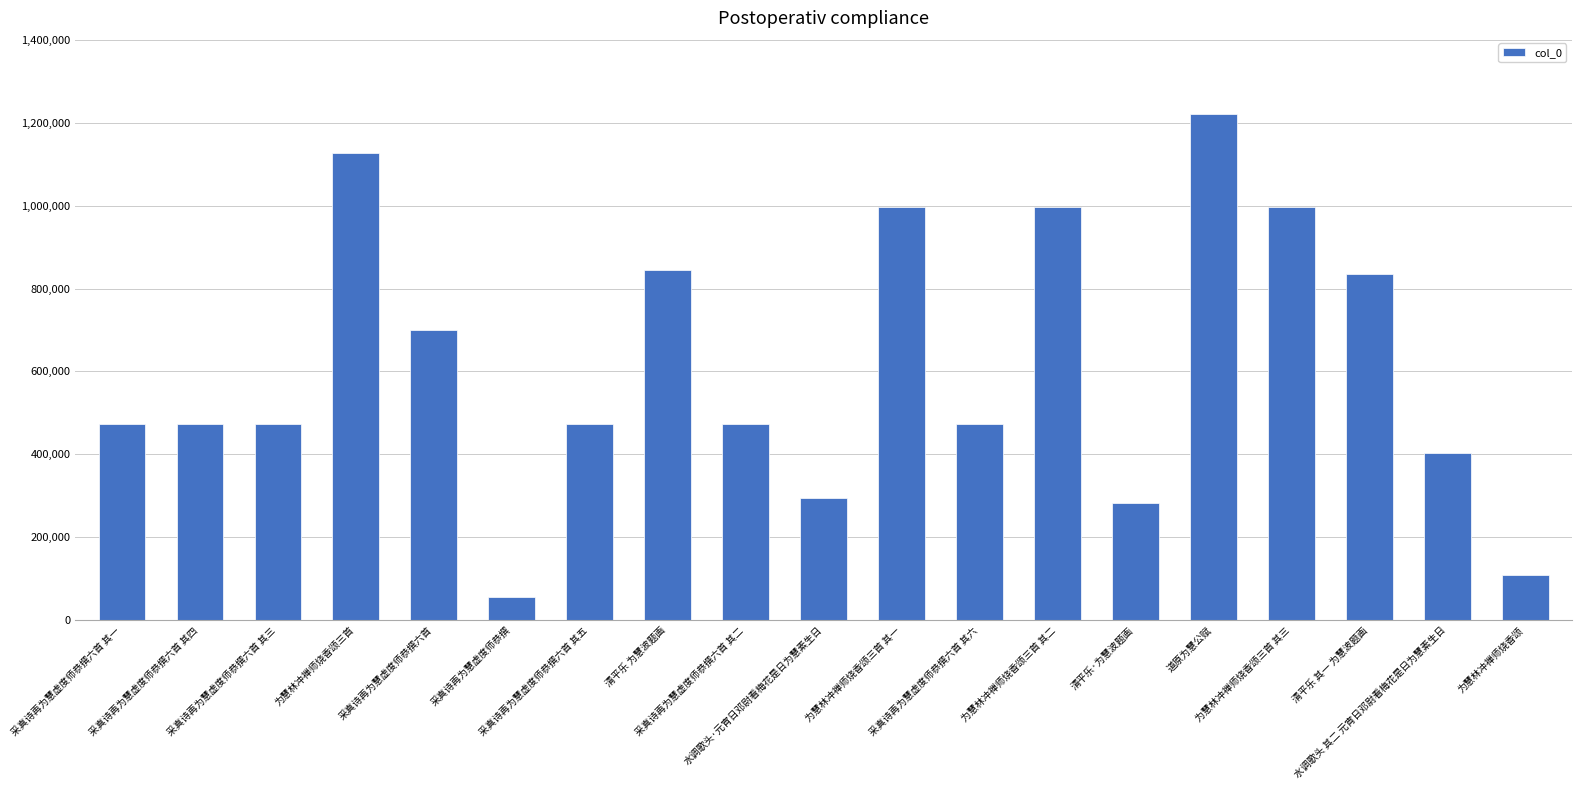

What is the greatest value displayed?

1221115